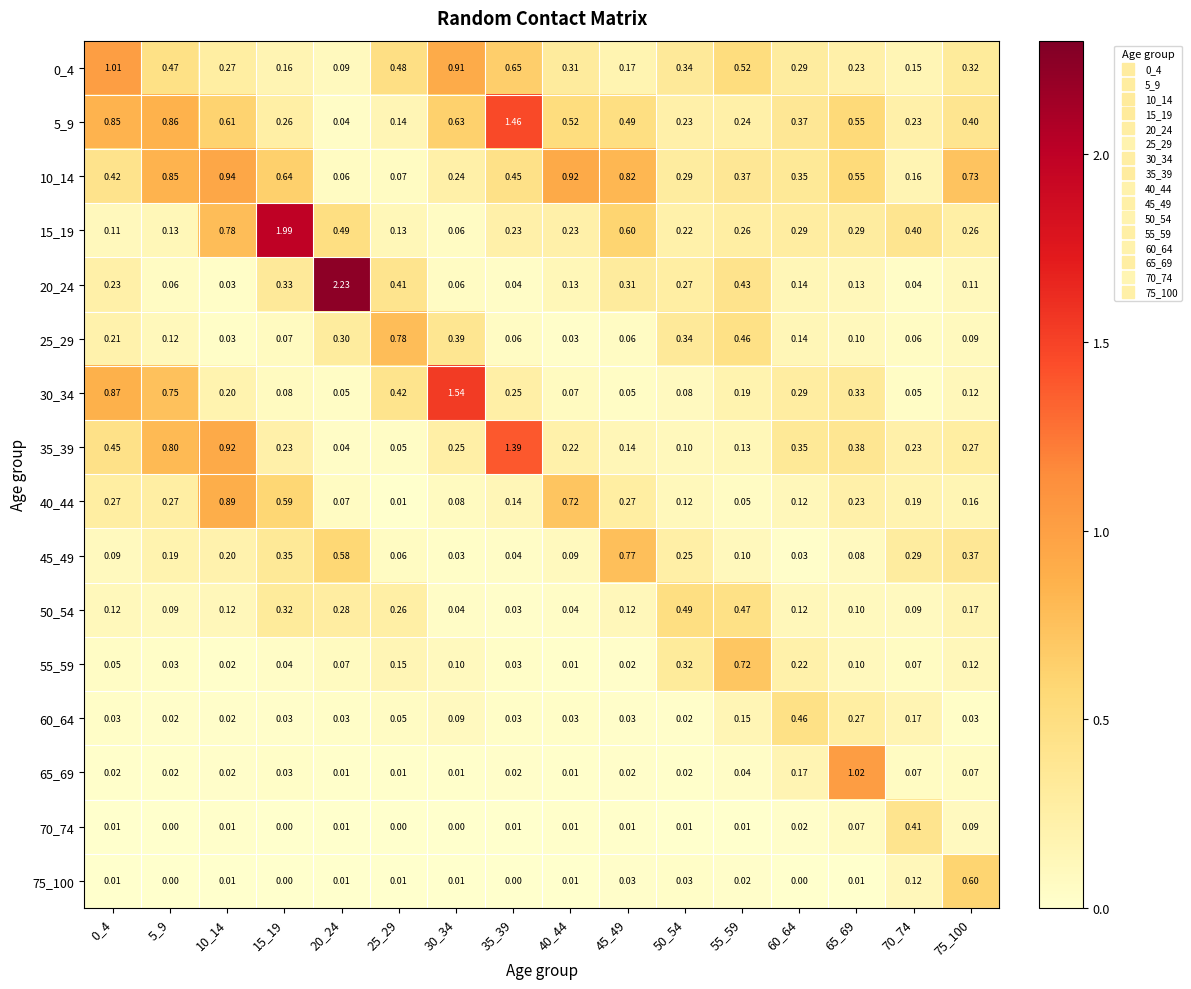

Is the value of 50_54 at 55_59 greater than the value of 25_29 at 45_49?

Yes